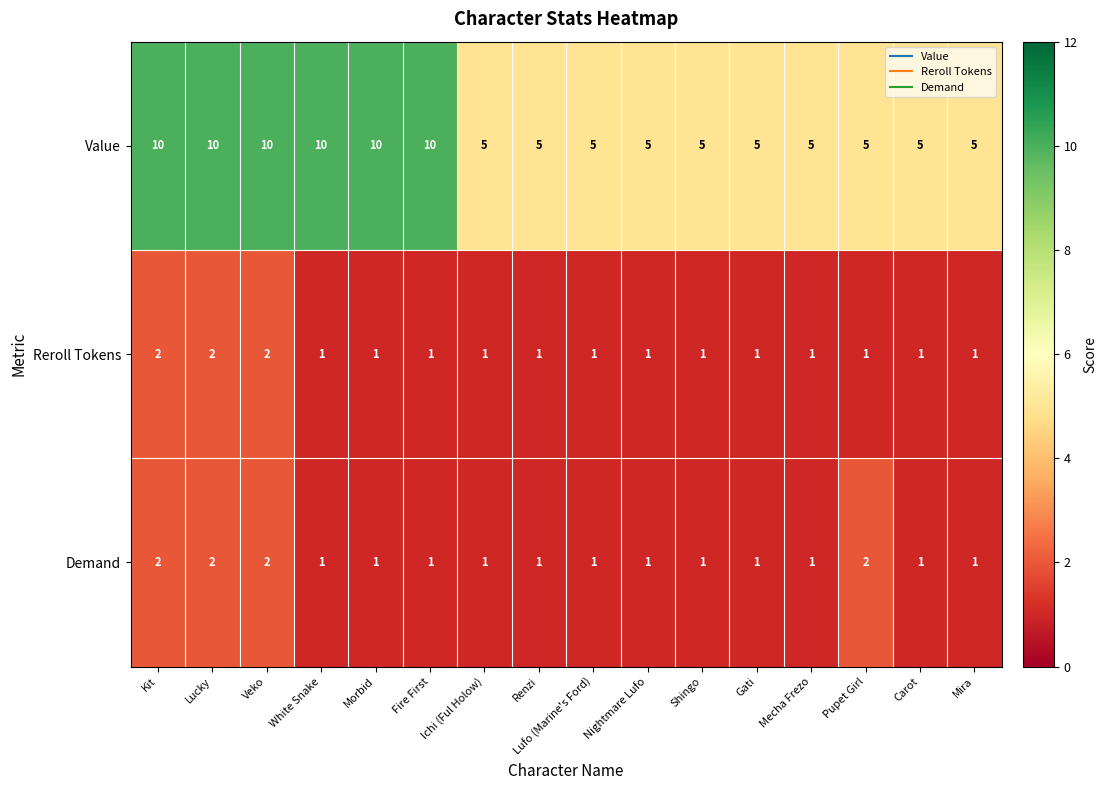

The value of Demand at Veko is 2. True or false?

True